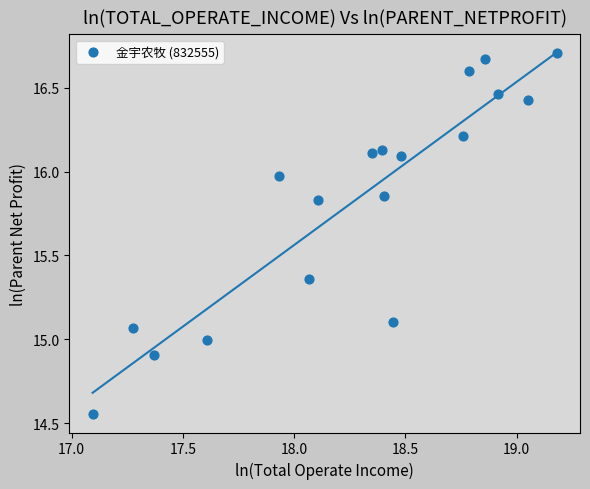

What is the range of Y values (max minus min)?

2.2